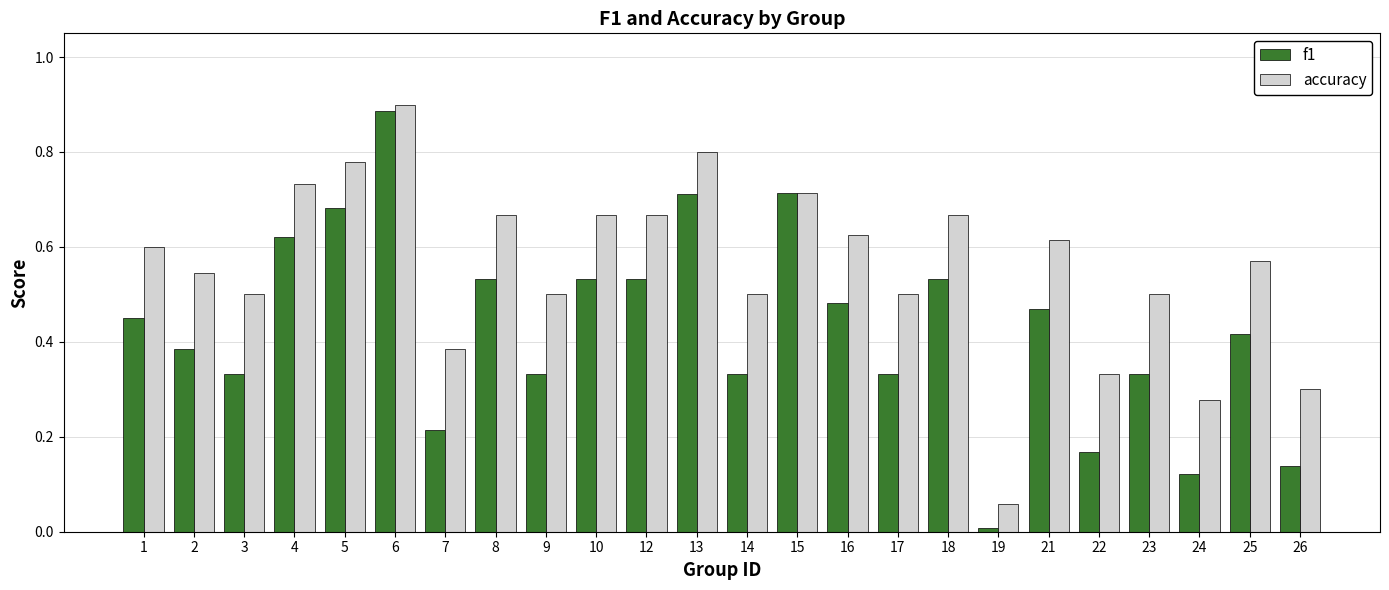

Which series has the largest range (max minus min)?

f1